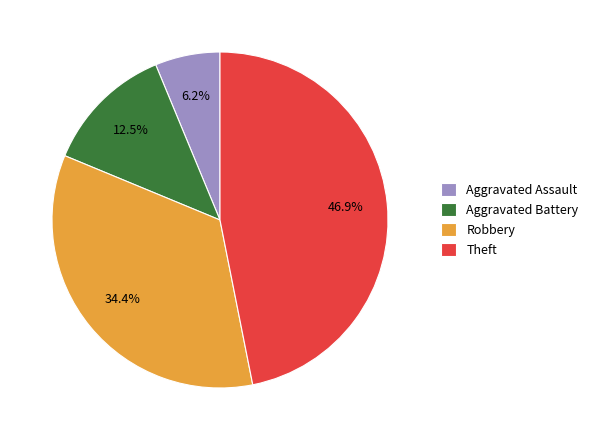

Which slice is the smallest?

Aggravated Assault